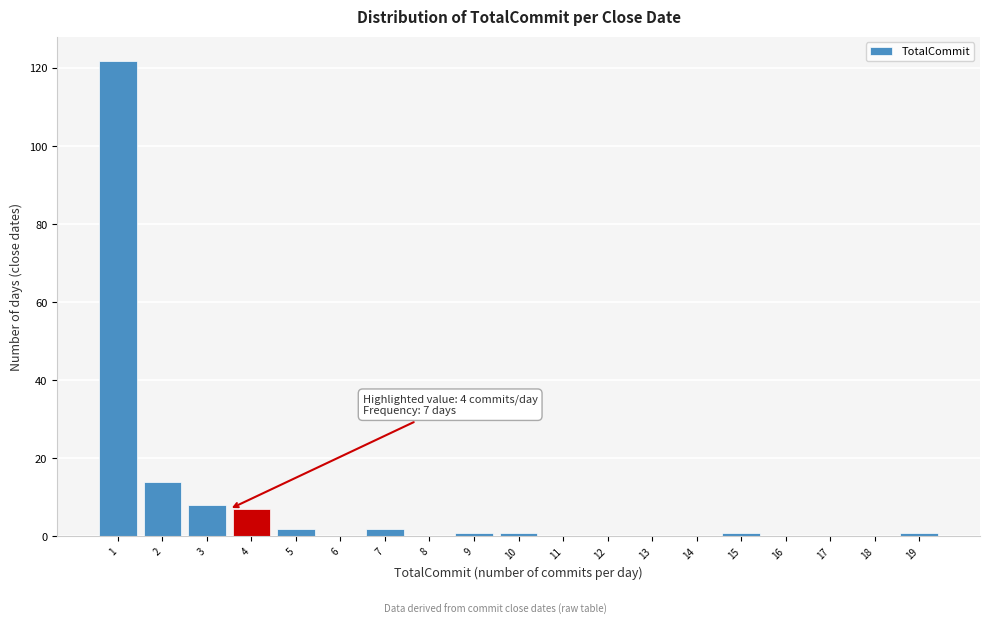

Reading left to right, list all the values displayed in this chart.

1=122	2=14	3=8	4=7	5=2	6=0	7=2	8=0	9=1	10=1	11=0	12=0	13=0	14=0	15=1	16=0	17=0	18=0	19=1